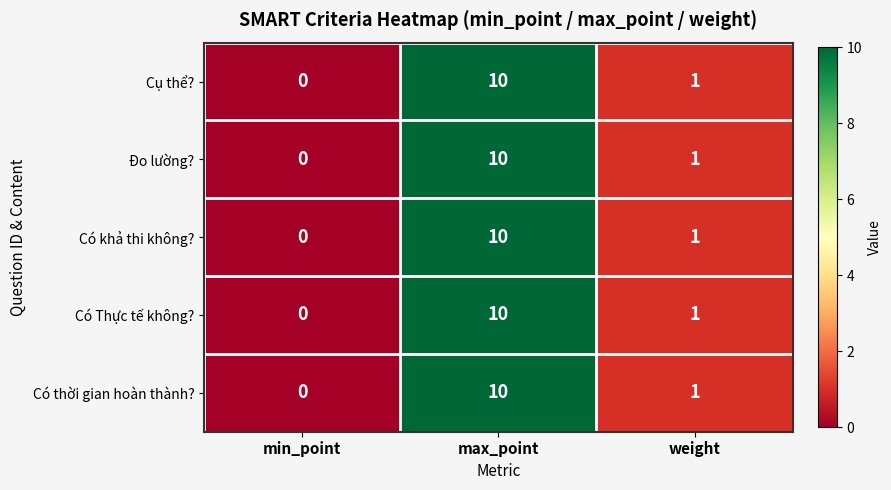

Read the Có Thực tế không? value at max_point.

10